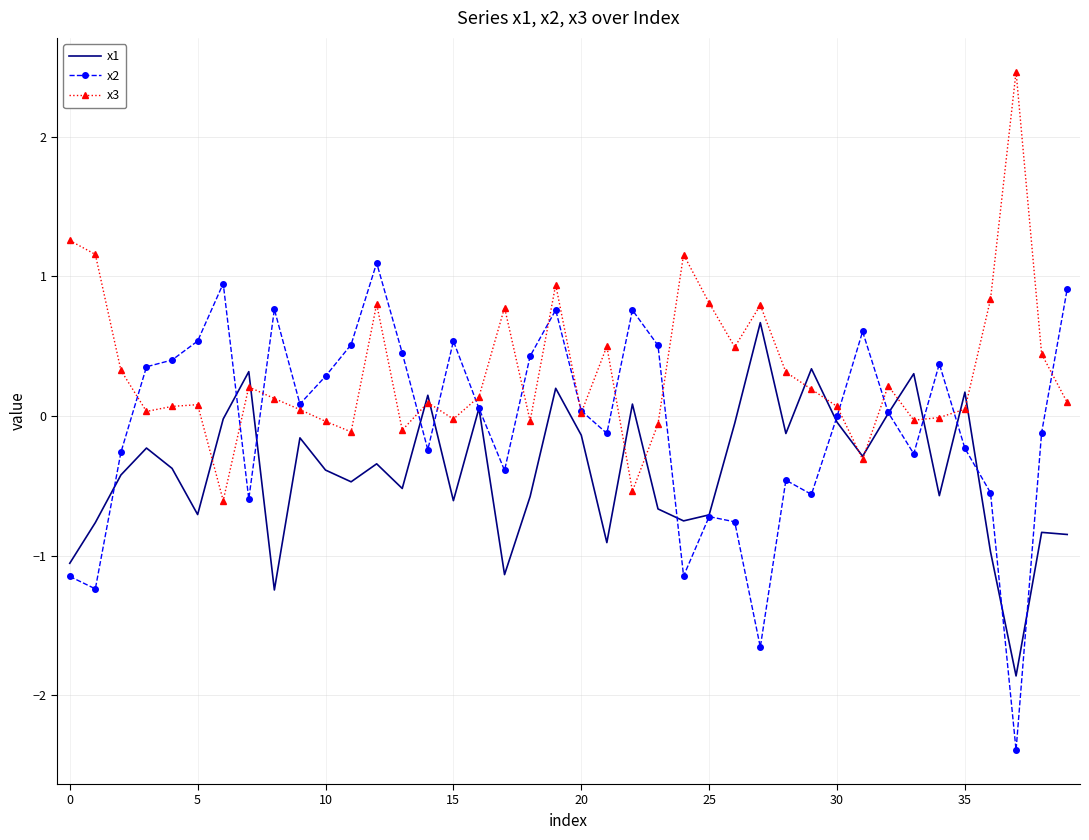

Rank the series by their average value, from highest to lowest.

x3, x2, x1